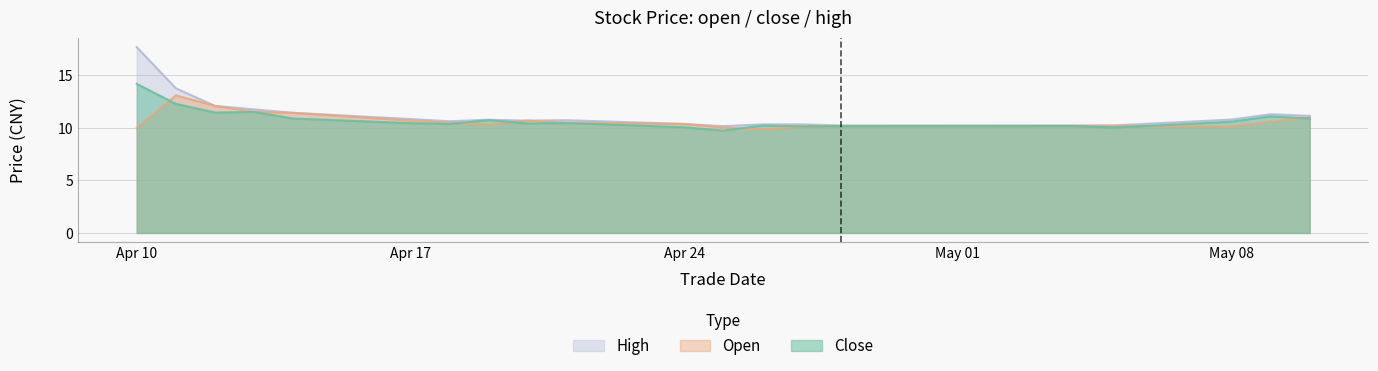

How many times do close and open cross each other?

9